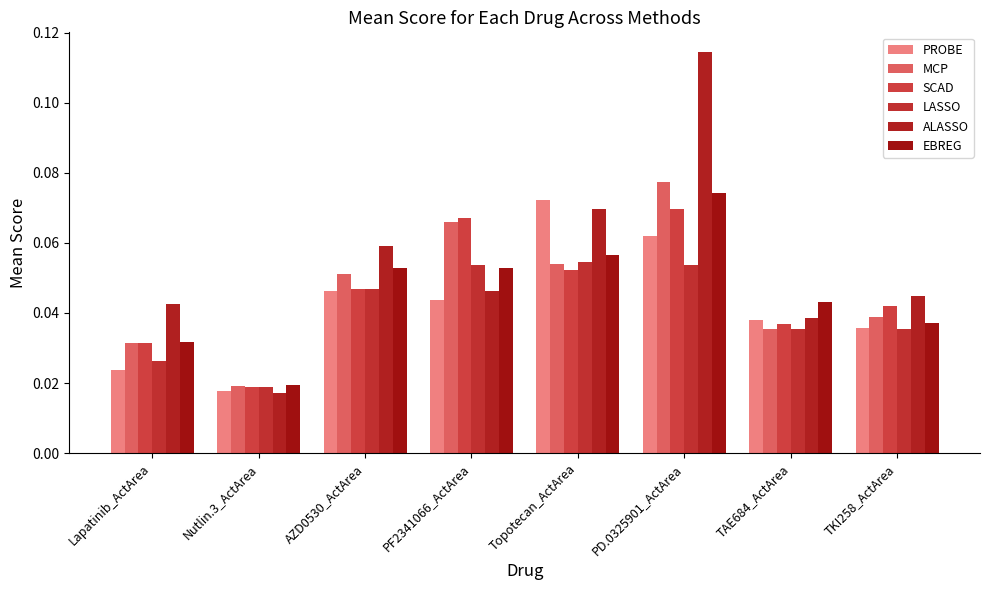

What is the label of the 5th bar from the right?

PF2341066_ActArea